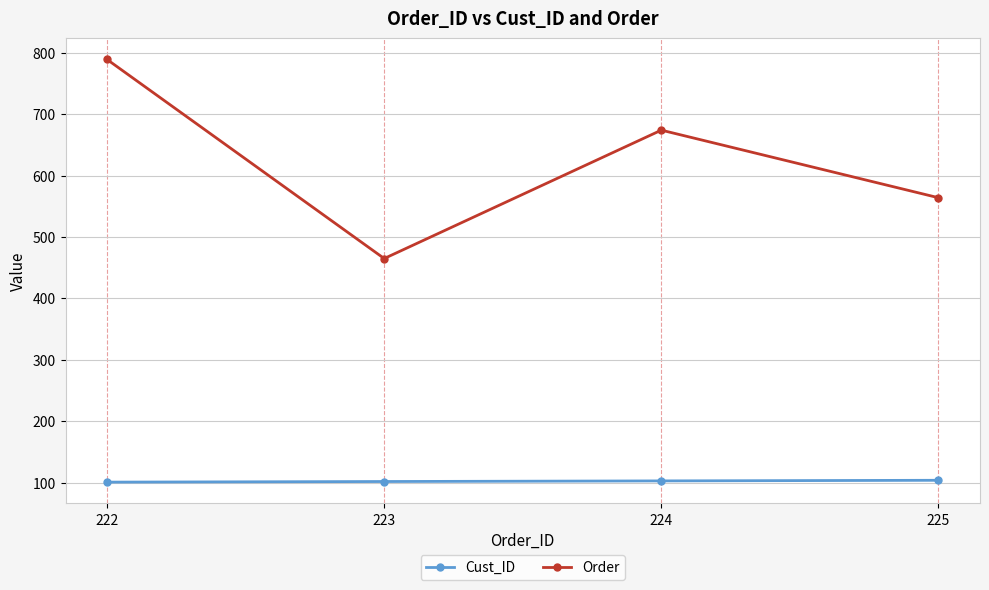

What is the maximum value for Order?

789